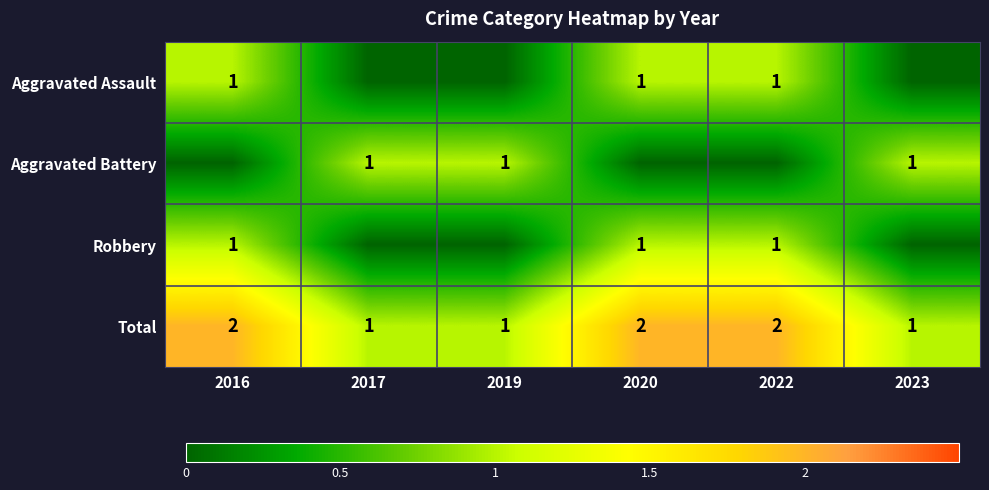

Is it true that Aggravated Assault equals 1 at 2022?

True